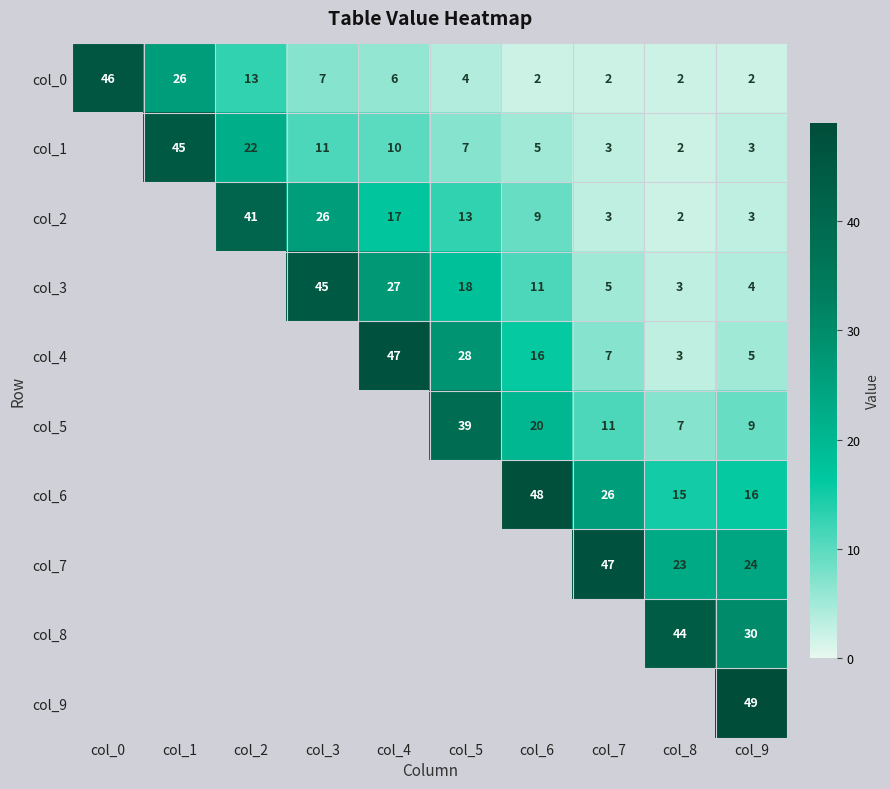

At which label does col_0 first exceed 6?

col_0